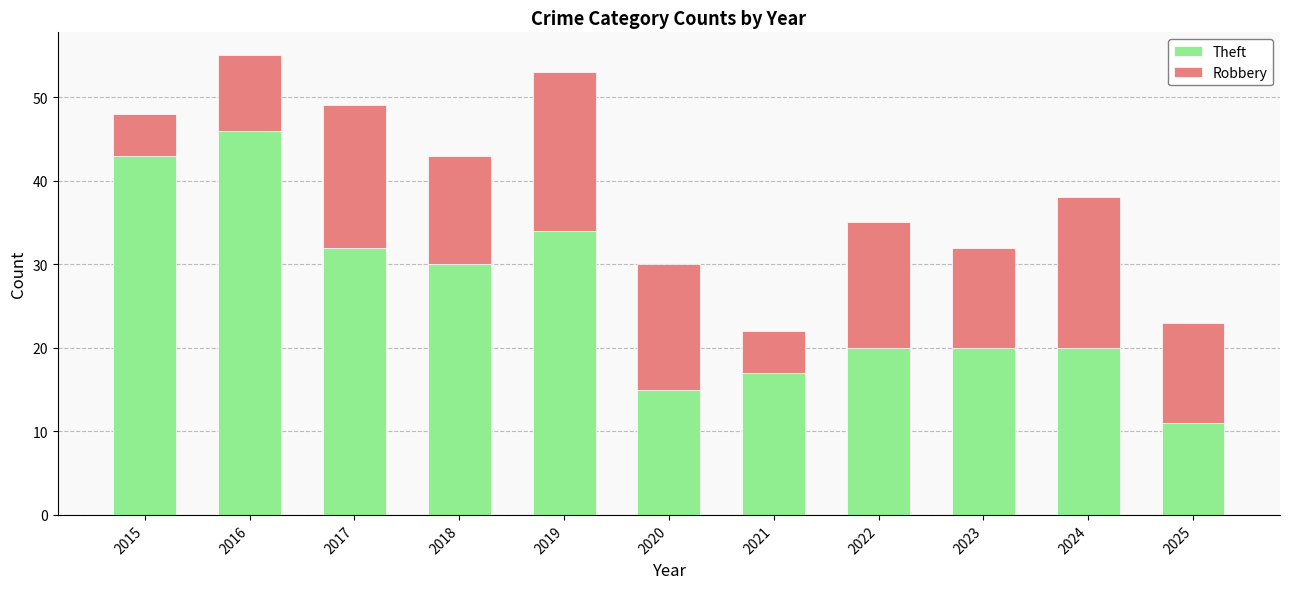

What is the difference between the maximum and minimum values in the Theft series?

35